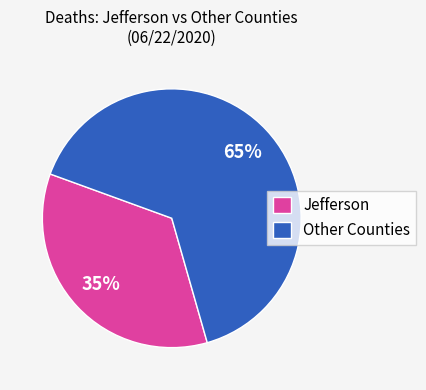

True or false: Jefferson accounts for 40% of the total.

False